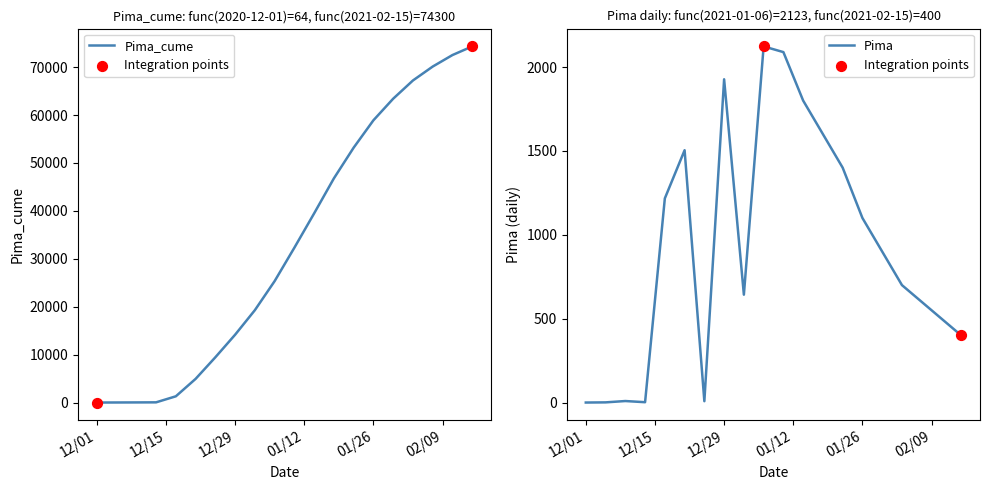

Which series reaches the maximum Y coordinate?

Pima_cume